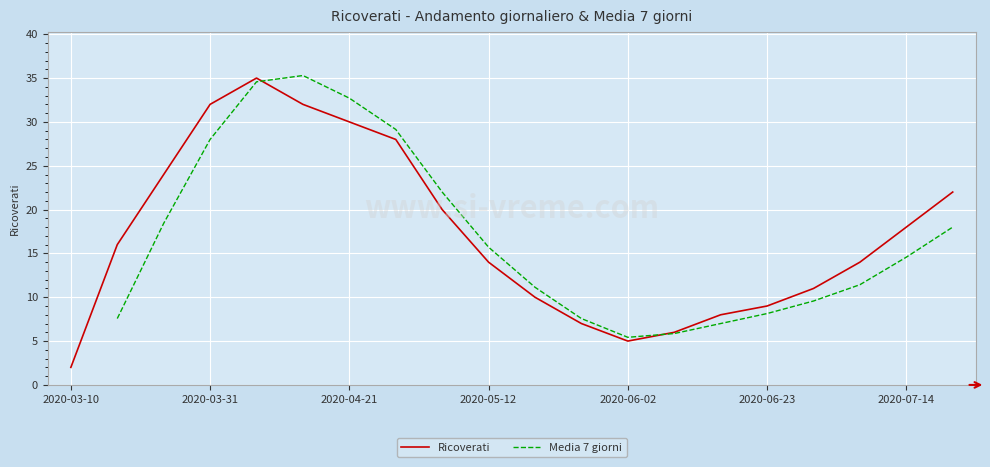

At which label does Ricoverati reach its minimum?

2020-03-10